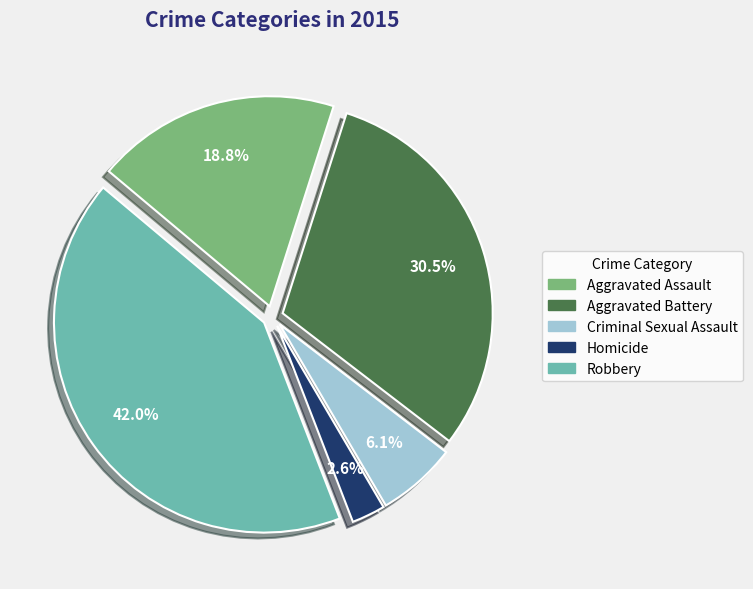

Do Aggravated Assault and Aggravated Battery together represent more than half of the pie?

No